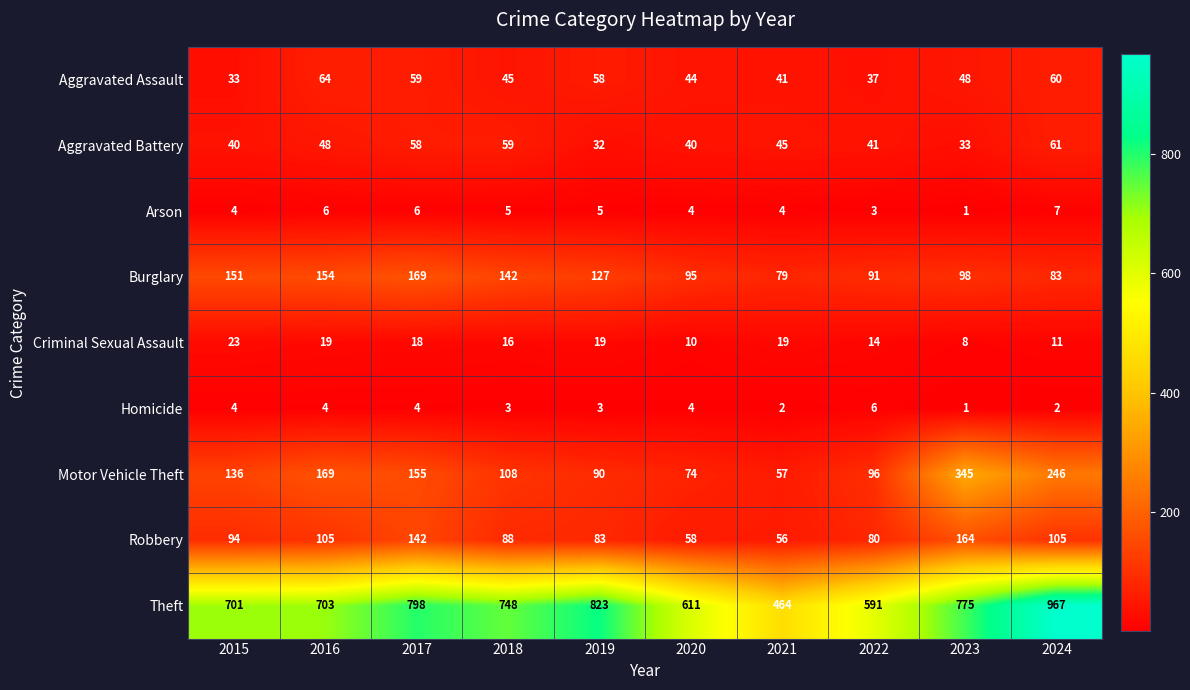

Which series has the largest range (max minus min)?

Theft